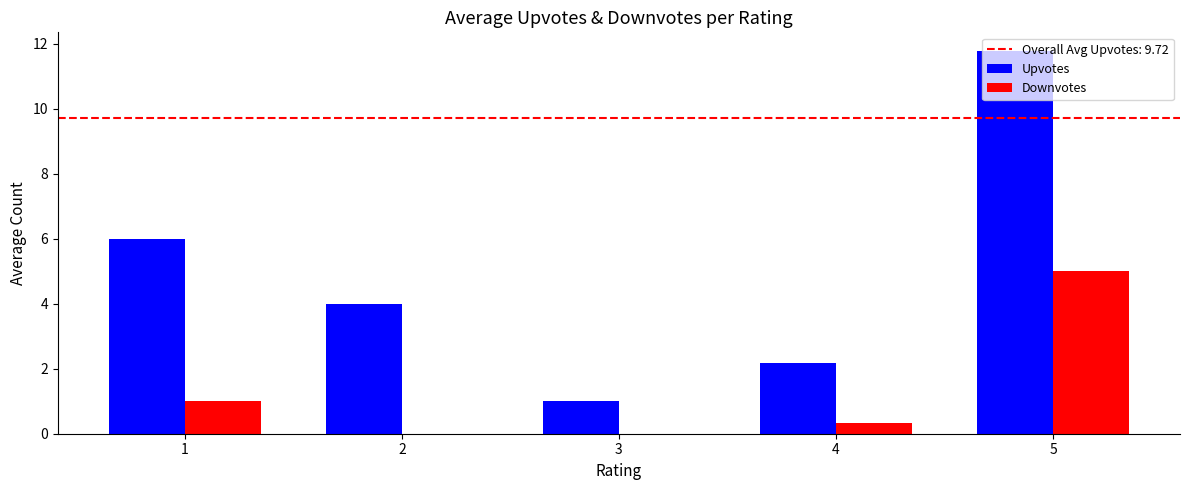

Which series changed the most between 1 and 2?

Upvotes